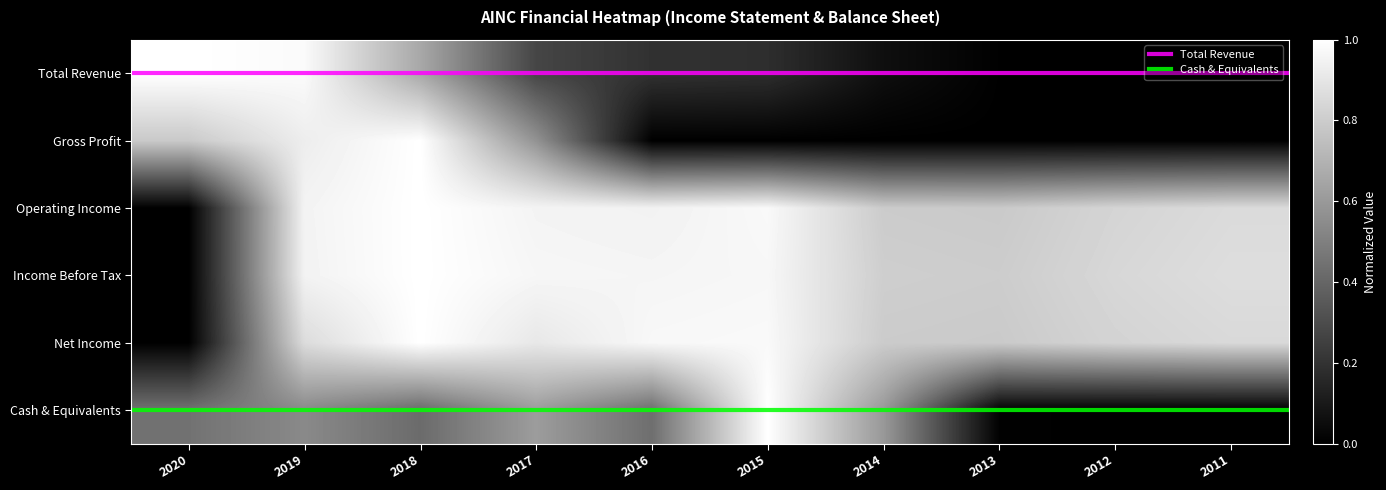

Rank the categories by Total Revenue value from highest to lowest.

2020, 2019, 2018, 2017, 2016, 2015, 2014, 2013, 2012, 2011